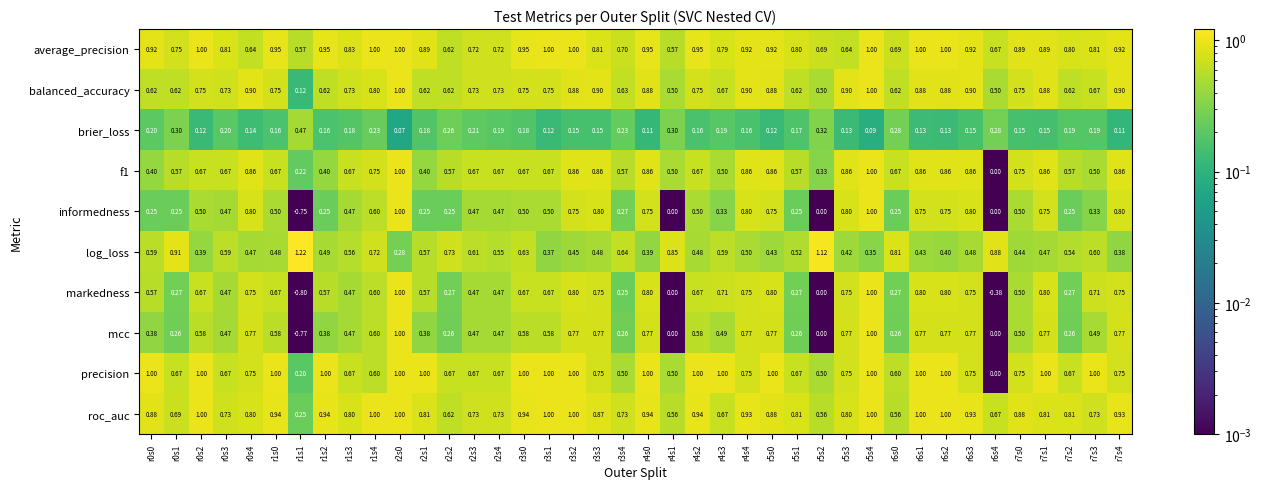

Which series changed the most between r4s2 and r4s4?

informedness